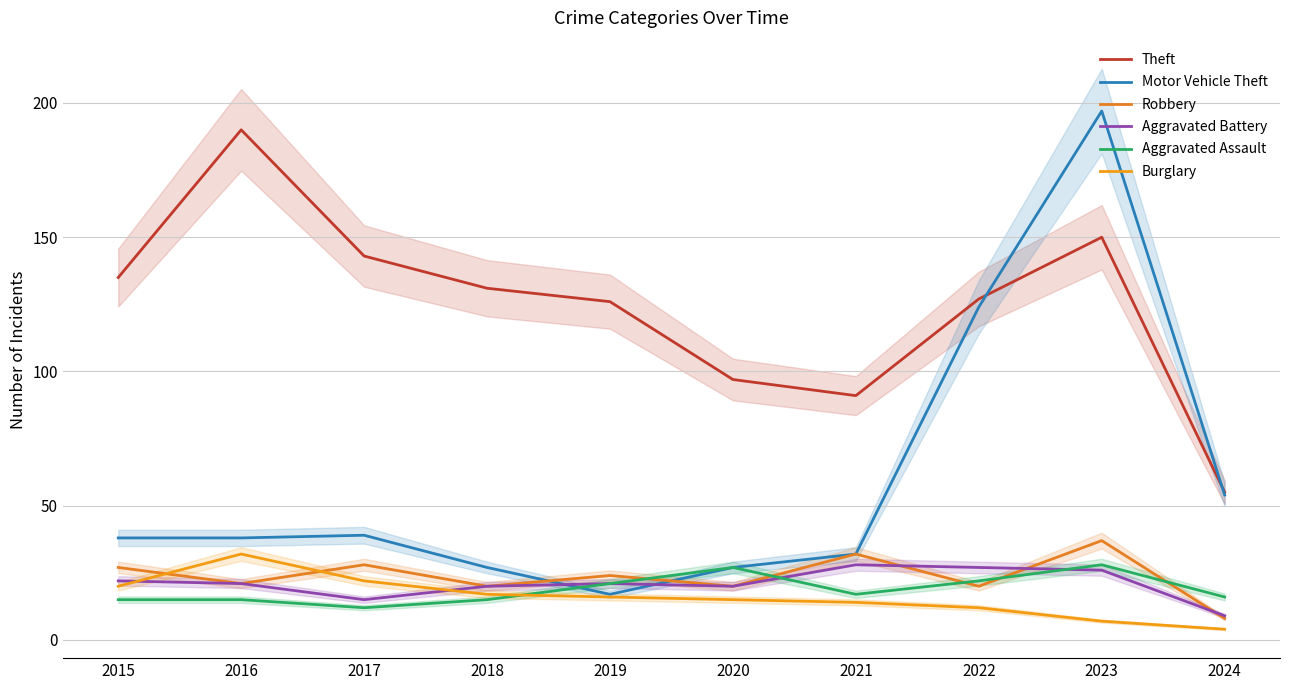

Reading right to left, extract all data points from this chart.

Theft: 2024=55	2023=150	2022=127	2021=91	2020=97	2019=126	2018=131	2017=143	2016=190	2015=135
Motor Vehicle Theft: 2024=54	2023=197	2022=124	2021=32	2020=27	2019=17	2018=27	2017=39	2016=38	2015=38
Robbery: 2024=8	2023=37	2022=20	2021=32	2020=20	2019=24	2018=20	2017=28	2016=21	2015=27
Aggravated Battery: 2024=9	2023=26	2022=27	2021=28	2020=20	2019=21	2018=20	2017=15	2016=21	2015=22
Aggravated Assault: 2024=16	2023=28	2022=22	2021=17	2020=27	2019=21	2018=15	2017=12	2016=15	2015=15
Burglary: 2024=4	2023=7	2022=12	2021=14	2020=15	2019=16	2018=17	2017=22	2016=32	2015=20